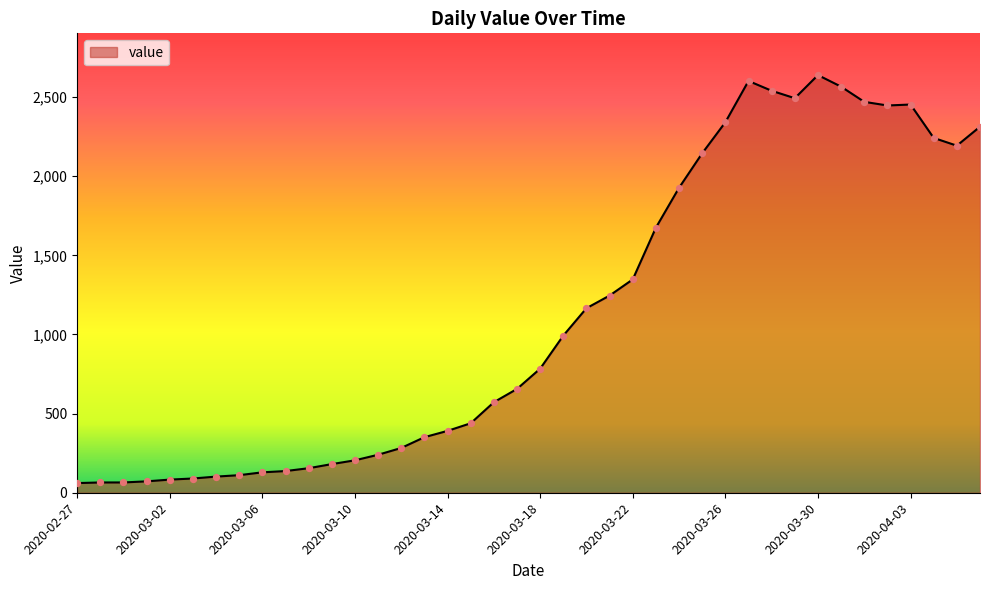

What is the smallest value displayed?

61